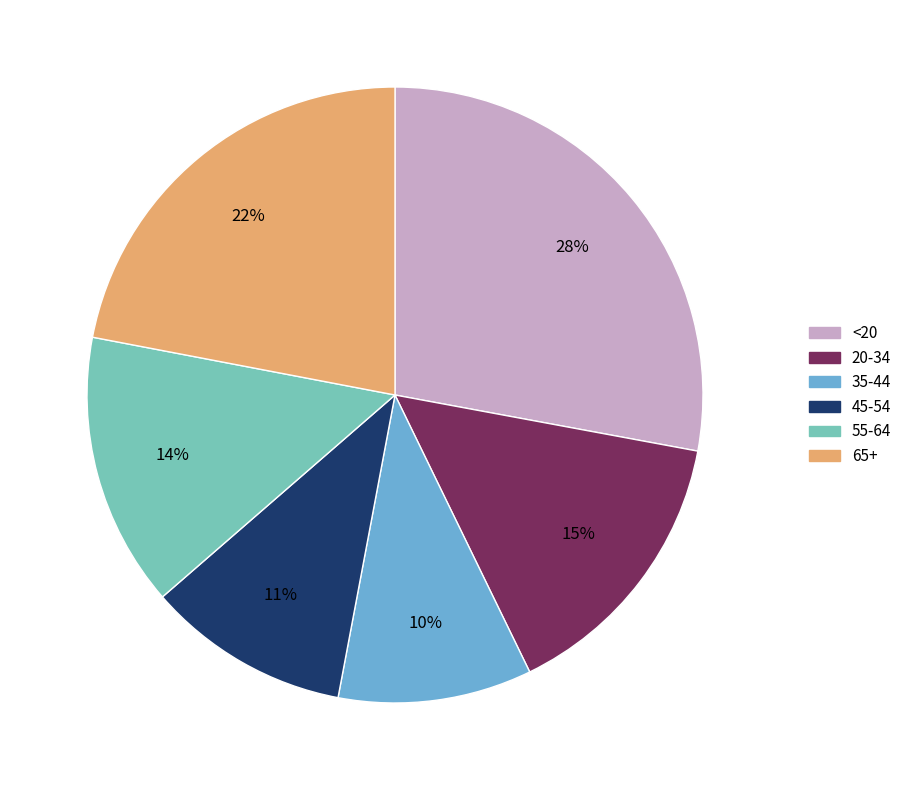

Approximately how many times larger is the value at 55-64 compared to <20?

0.5